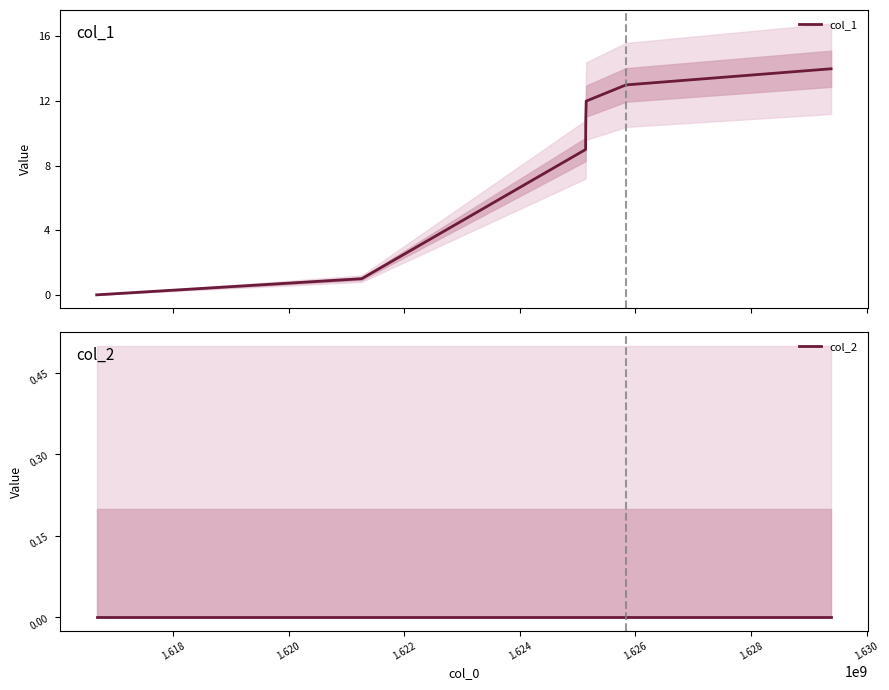

What are all the series names shown in the legend?

col_1, col_2